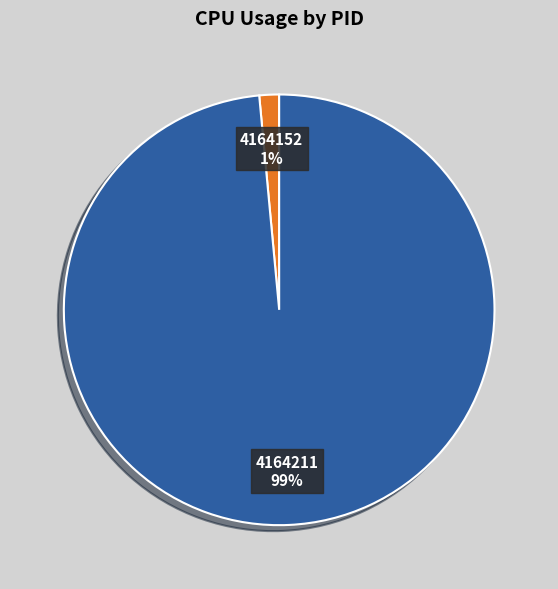

Combined, do 4164211 and 4164152 account for over 50%?

Yes